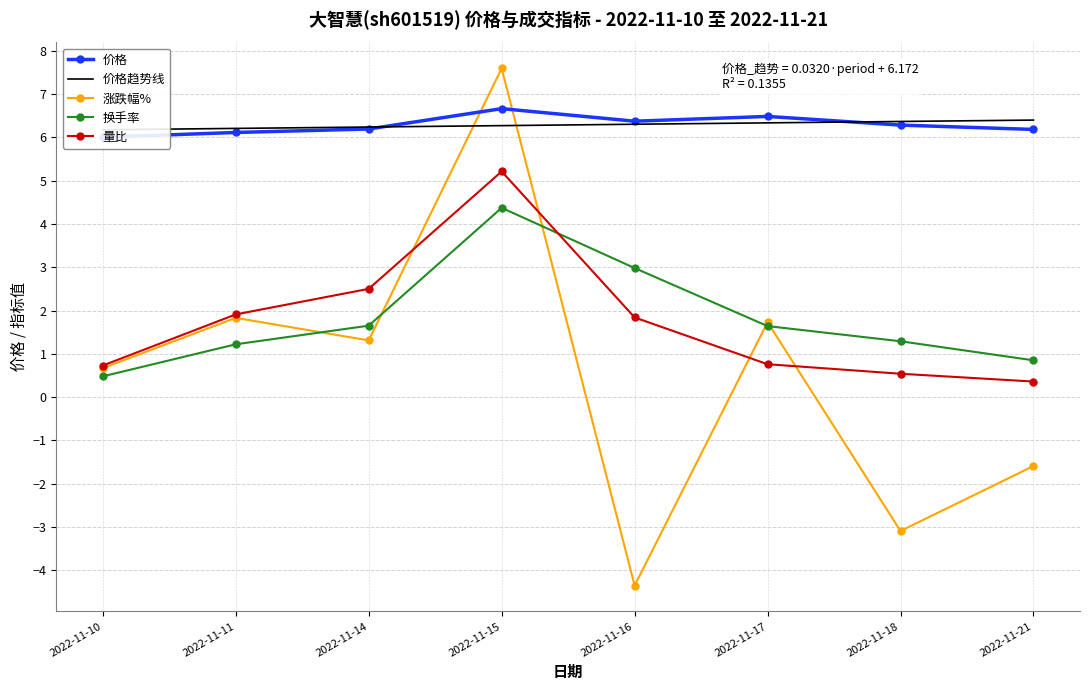

How many times do 换手率 and 量比 cross each other?

1